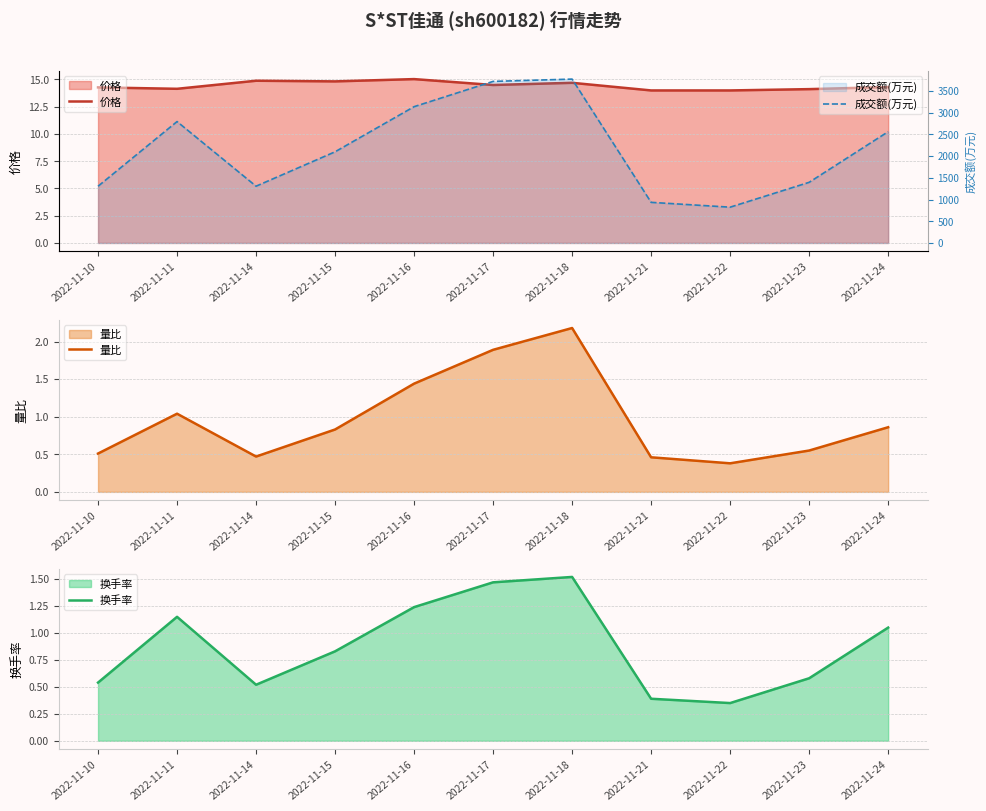

How many lines are shown in the chart?

4